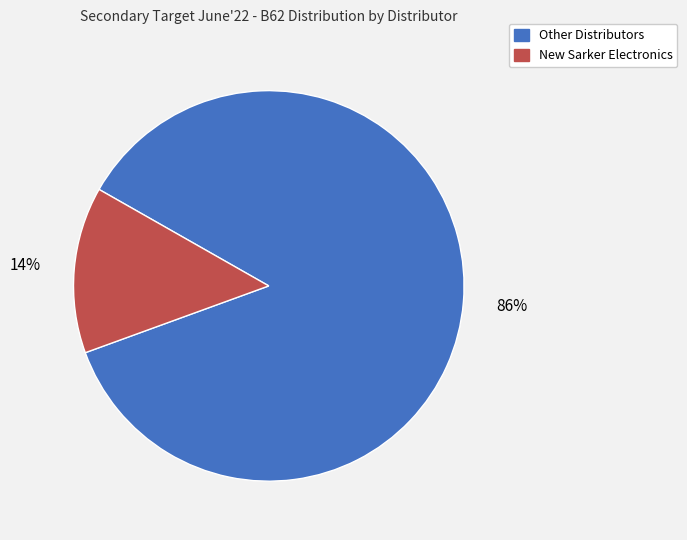

To the nearest percent, what is the average slice percentage?

50%